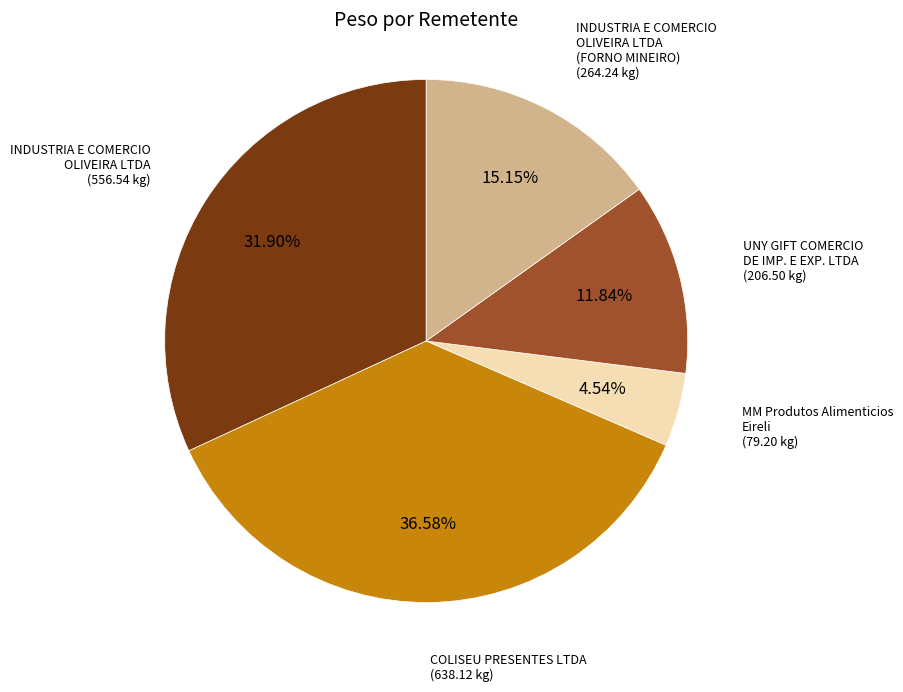

To the nearest percent, what is the average slice percentage?

20%